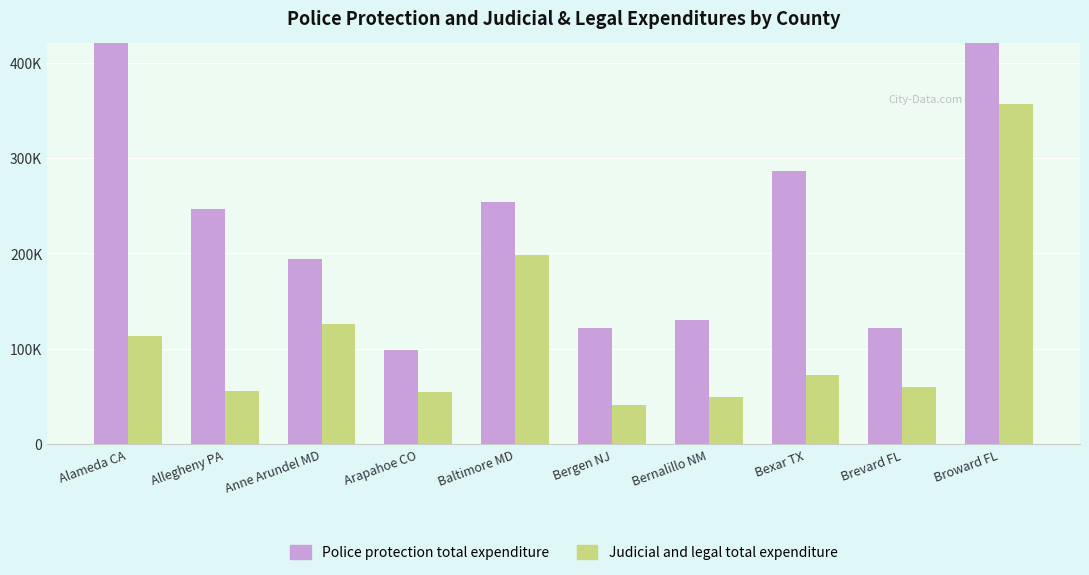

At which category is the sum across all series the highest?

Broward FL